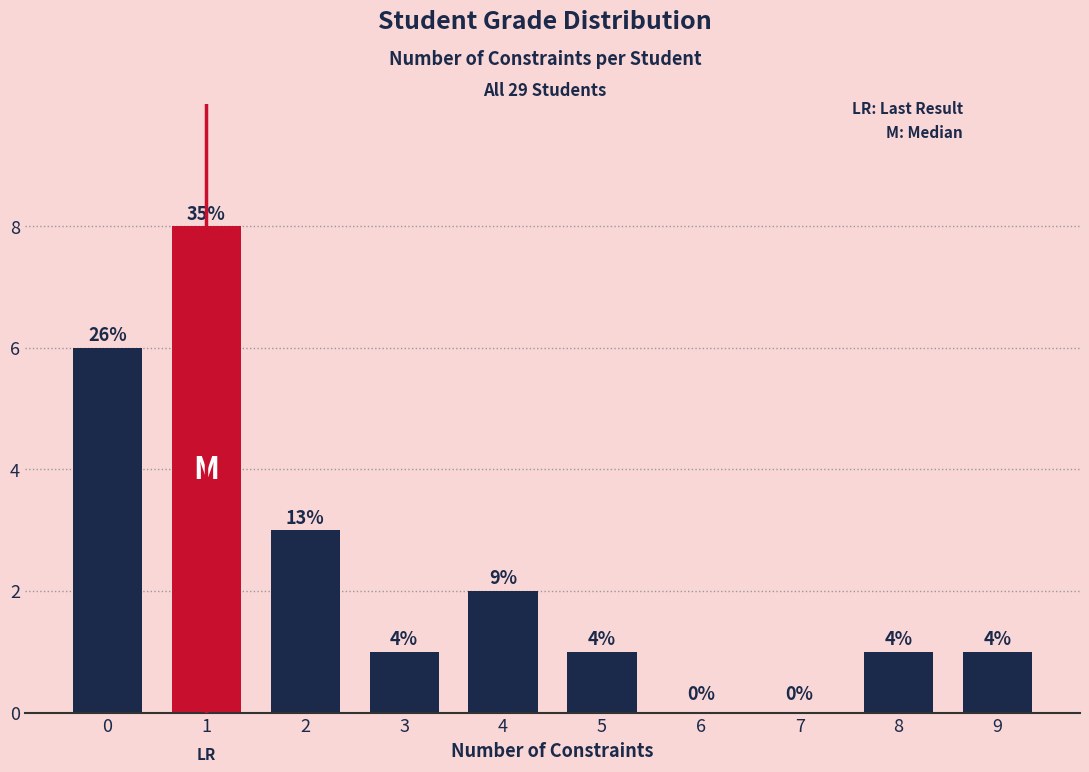

Reading left to right, what are all the values shown in this chart?

6	8	3	1	2	1	0	0	1	1